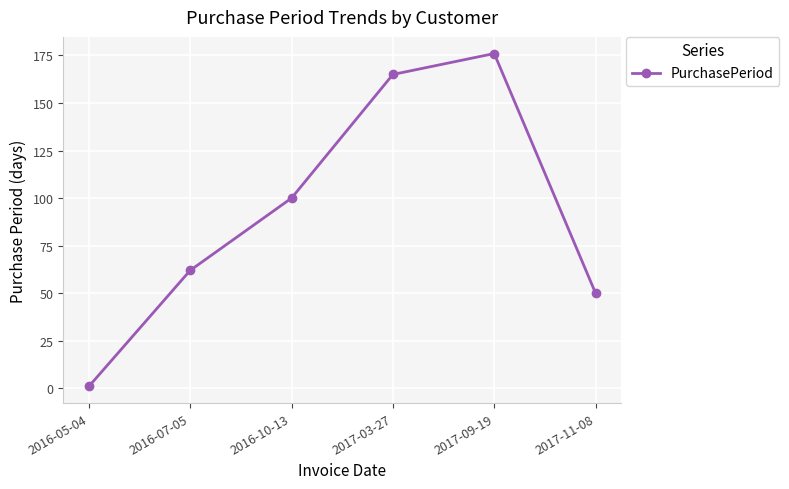

What is the approximate value at 2016-10-13, to the nearest 10?

100